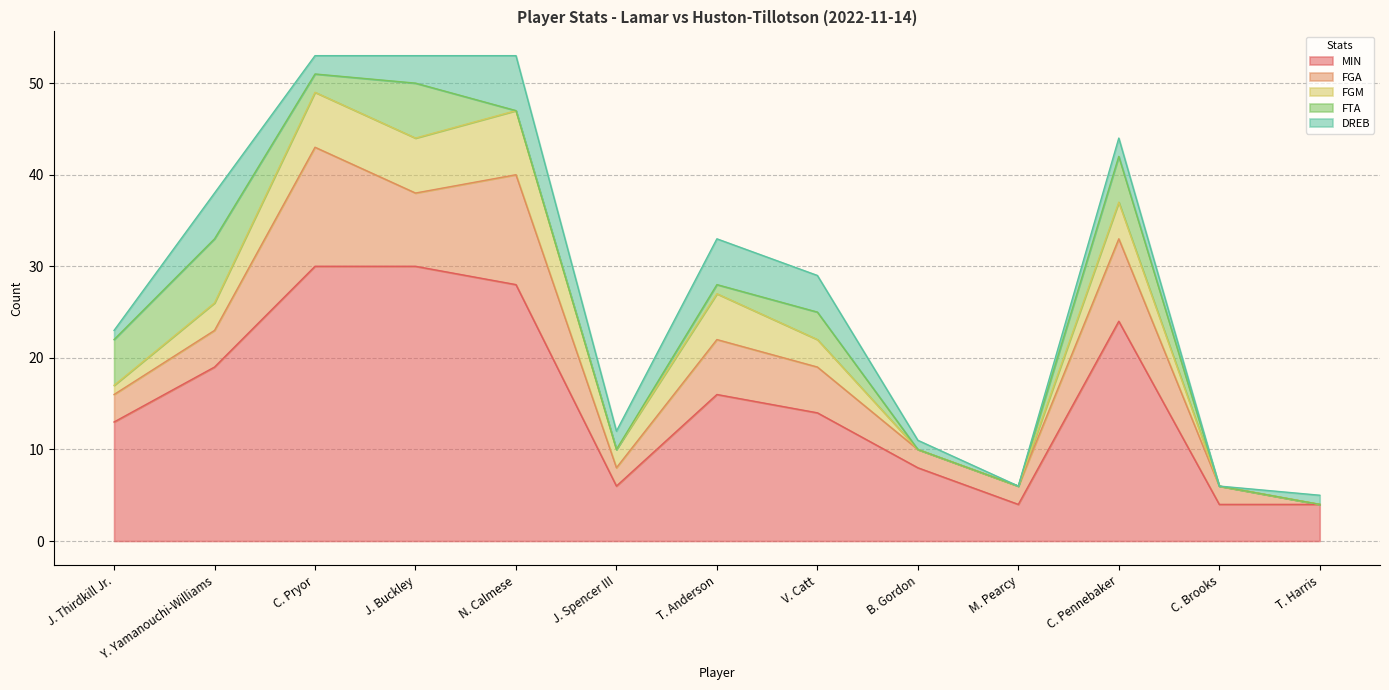

How many lines are shown in the chart?

5